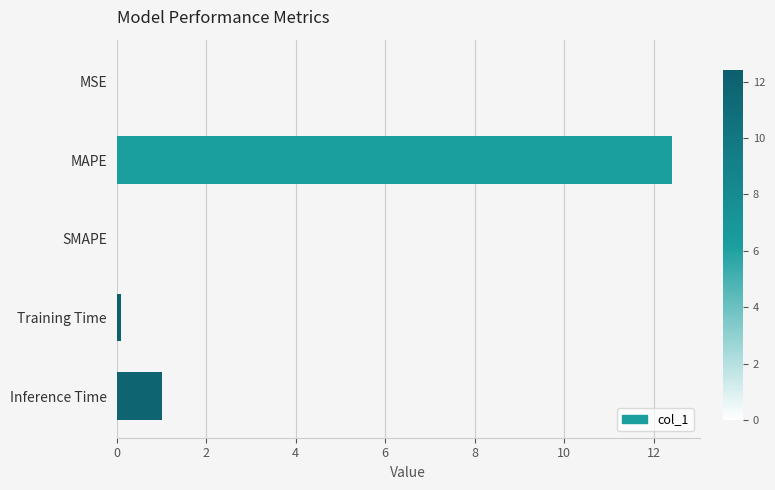

What value does the data have at Inference Time?

1.0